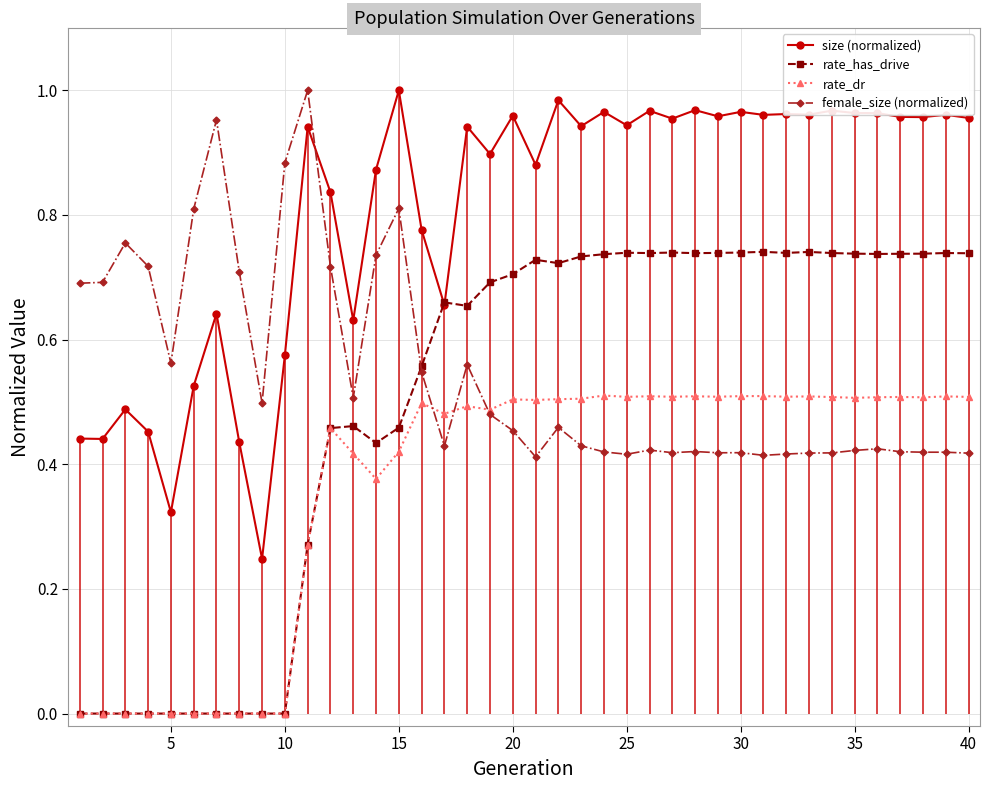

The value of female_size (normalized) at 20 is 0.3. True or false?

False